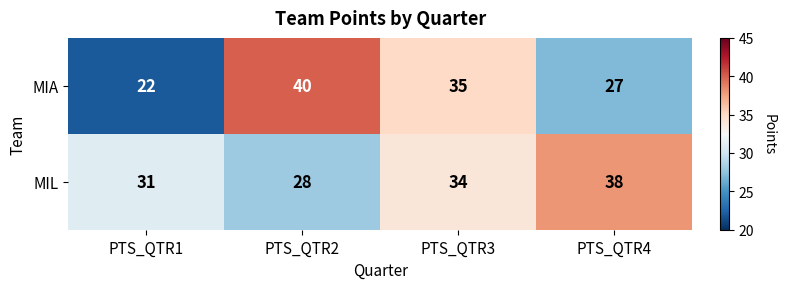

What is the minimum value shown in the chart?

22